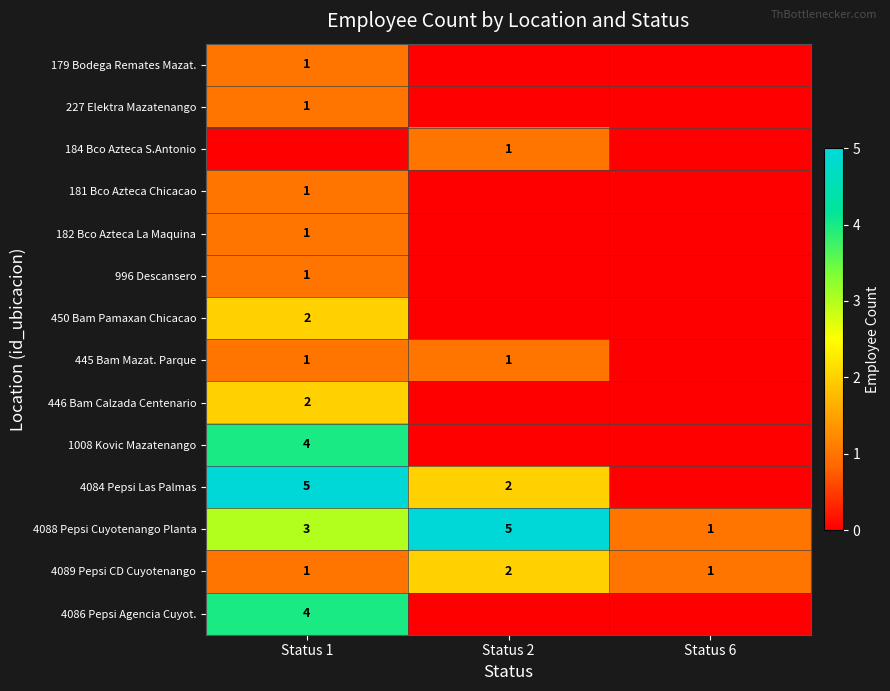

The 179 Bodega Remates Mazat. series shows 1 at Status 1. True or false?

True